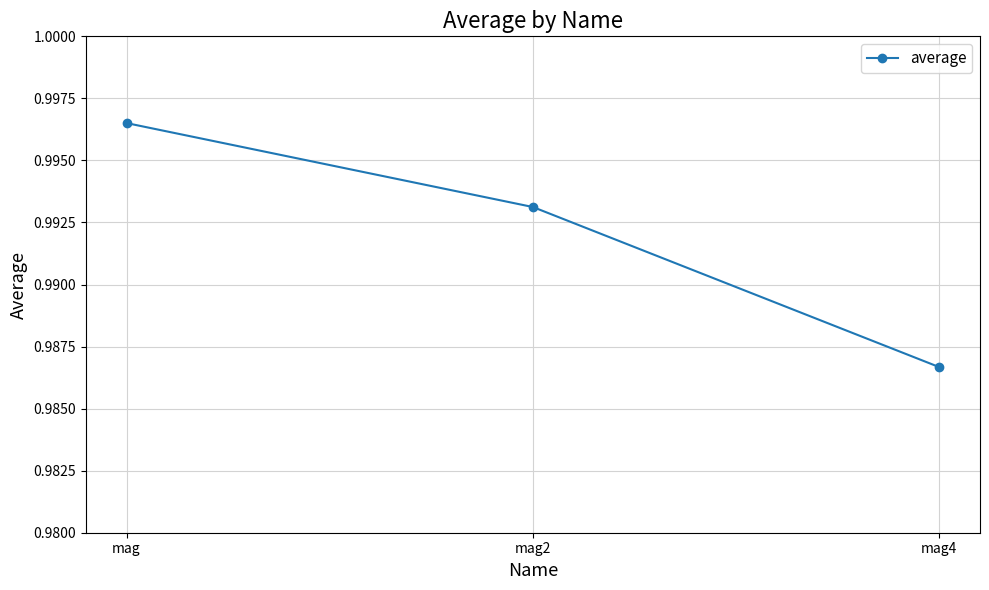

How many data points does each series have?

3